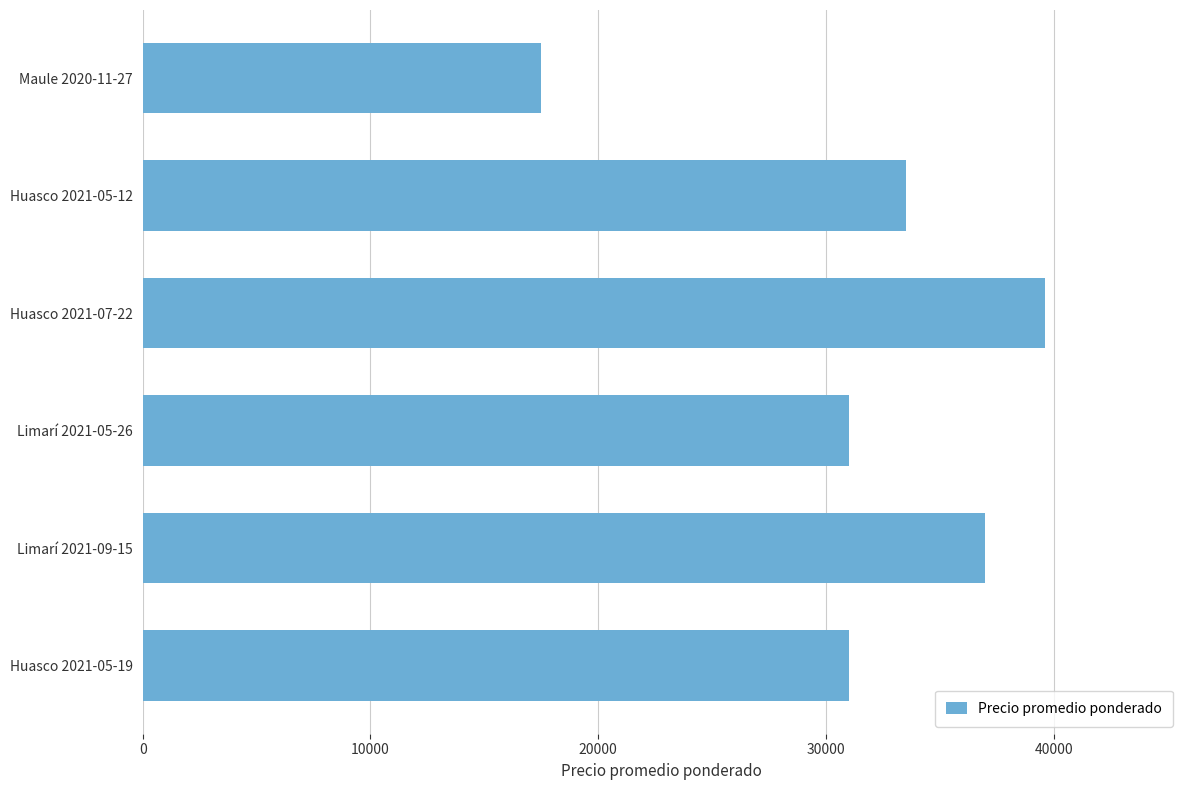

Does the chart contain any negative values?

No